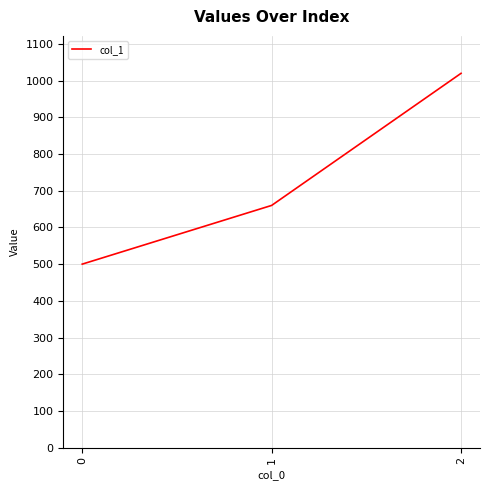

True or false: the data shows 660 at 1.

True